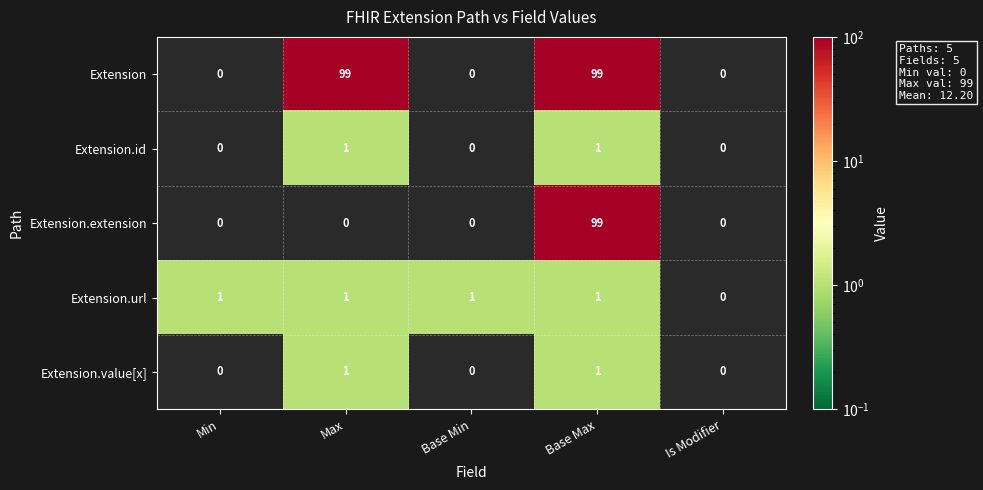

Reading left to right, list all the values displayed in this chart.

Extension: Min=0	Max=99	Base Min=0	Base Max=99	Is Modifier=0
Extension.id: Min=0	Max=1	Base Min=0	Base Max=1	Is Modifier=0
Extension.extension: Min=0	Max=0	Base Min=0	Base Max=99	Is Modifier=0
Extension.url: Min=1	Max=1	Base Min=1	Base Max=1	Is Modifier=0
Extension.value[x]: Min=0	Max=1	Base Min=0	Base Max=1	Is Modifier=0